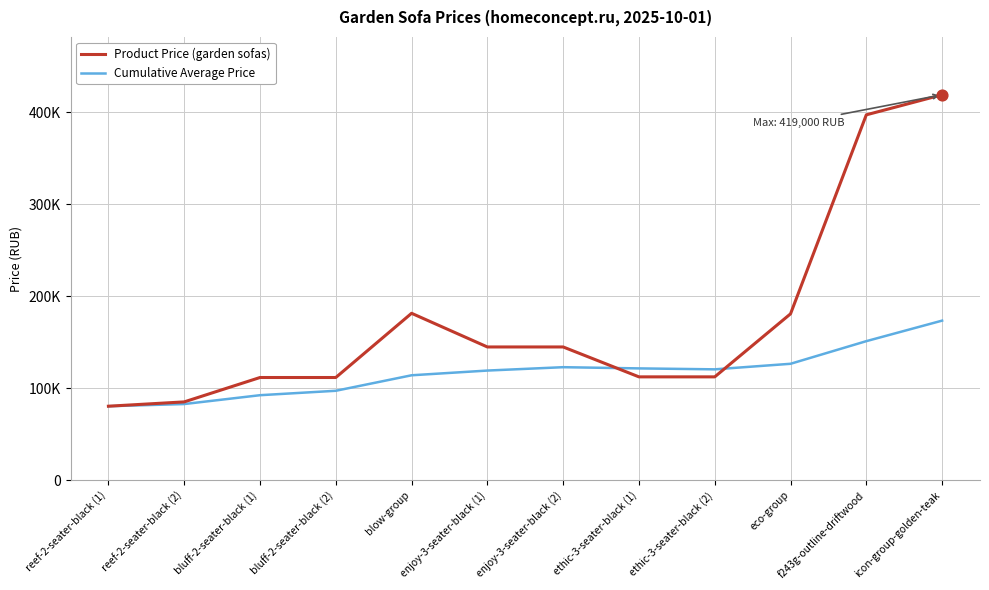

Is the value of Cumulative Average Price at icon-group-golden-teak greater than the value of Product Price (garden sofas) at bluff-2-seater-black (2)?

Yes